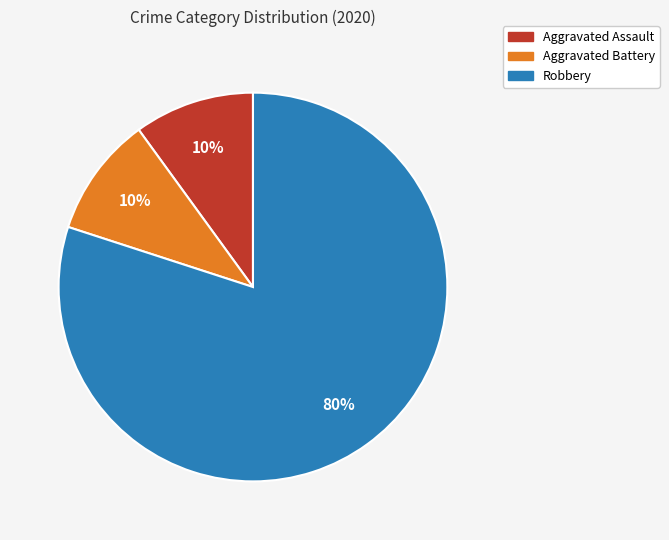

Is Aggravated Battery the majority of the pie?

No